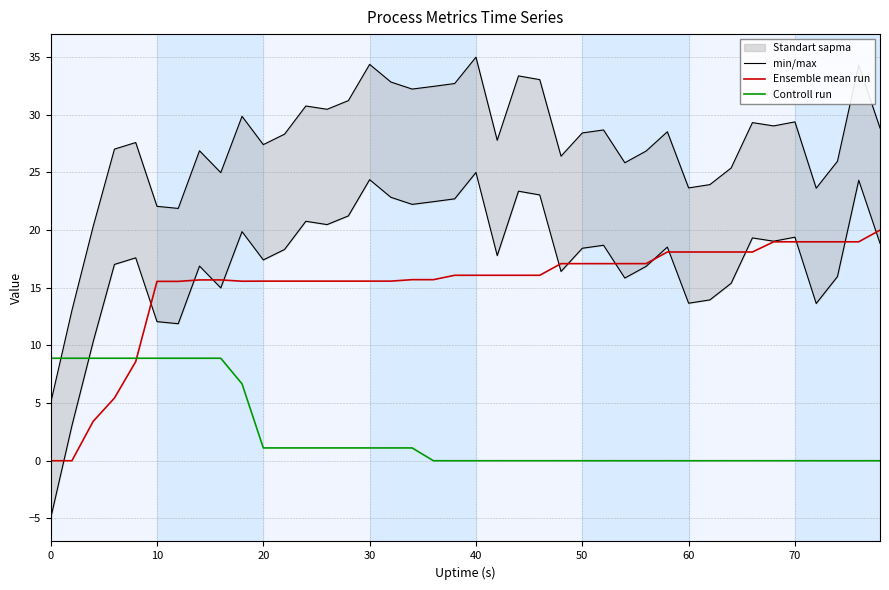

List the series in order of their peak value, highest first.

min/max, Ensemble mean run, Controll run